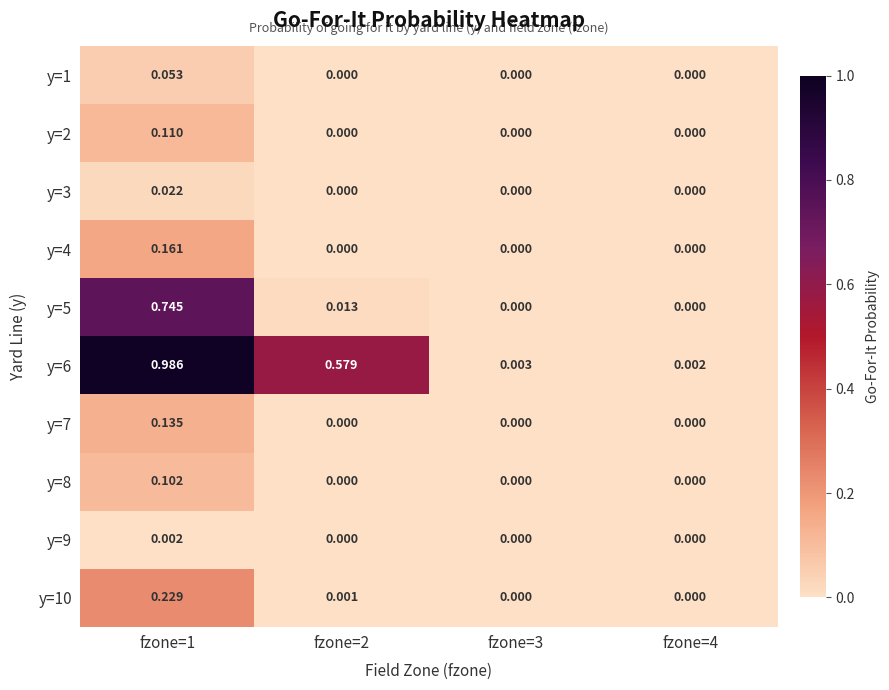

Which label corresponds to the largest value in the chart?

fzone=1